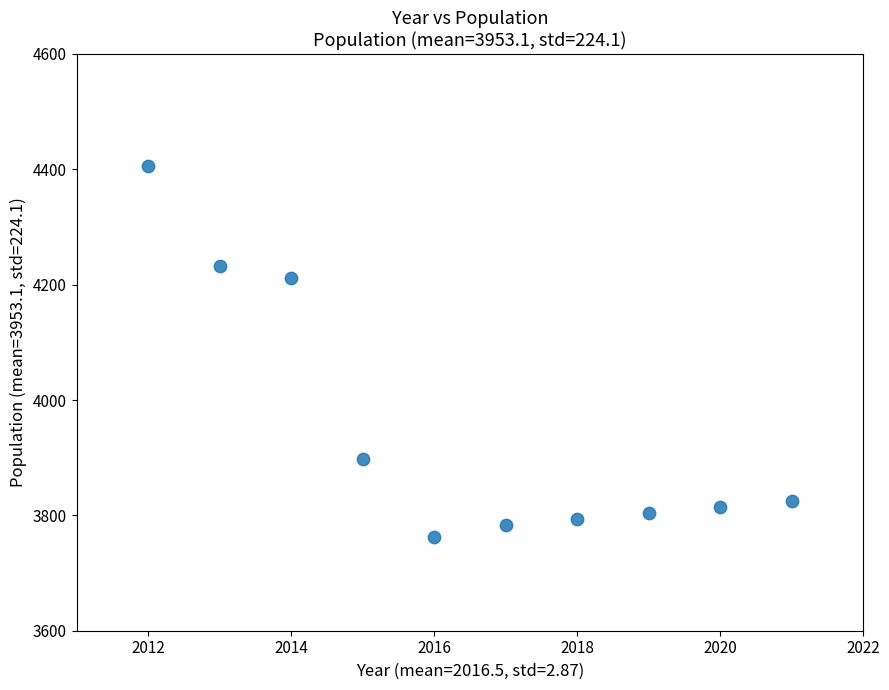

What Y value in the scatter plot is closest to 4084?

4212